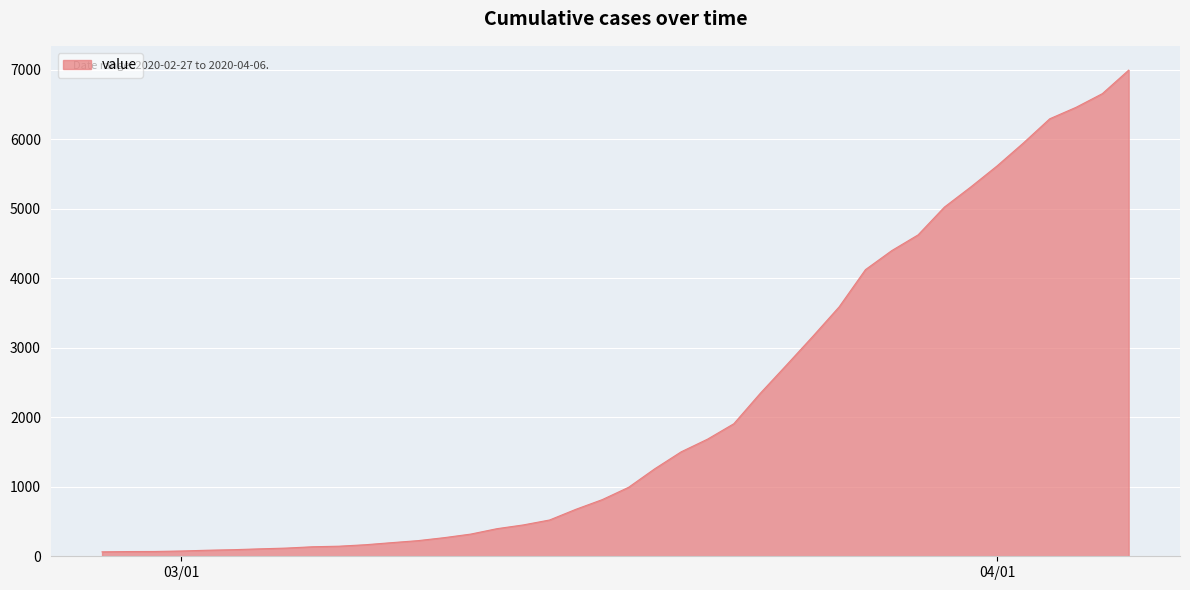

What is the maximum value shown in the chart?

6994